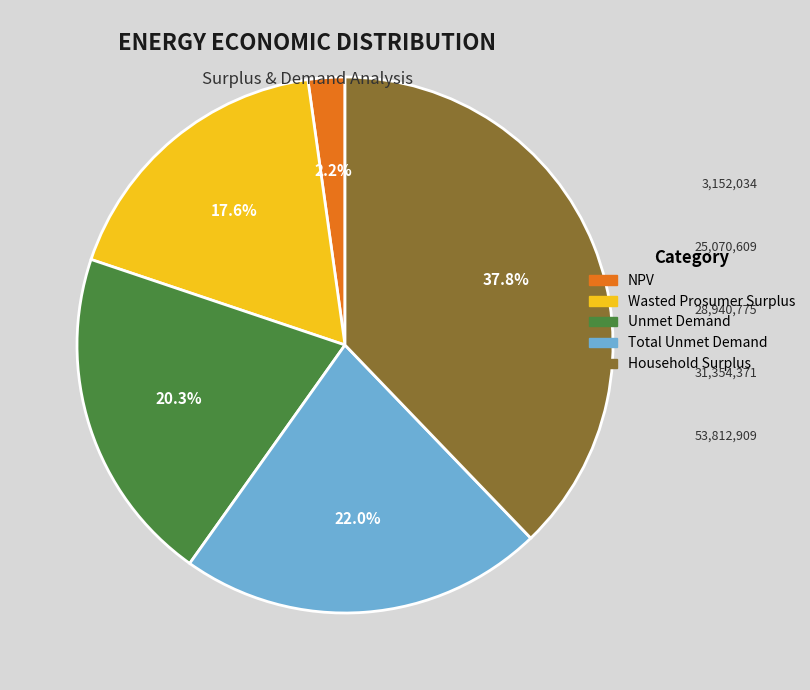

Does any single category account for the majority?

No